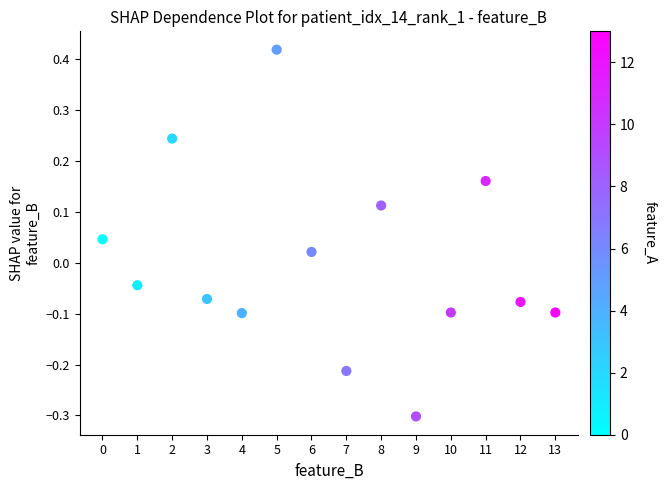

What is the range of Y values (max minus min)?

0.7